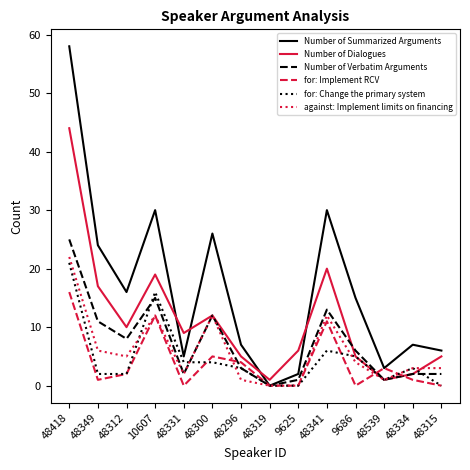

The value of for: Change the primary system at 48418 is 21. True or false?

True